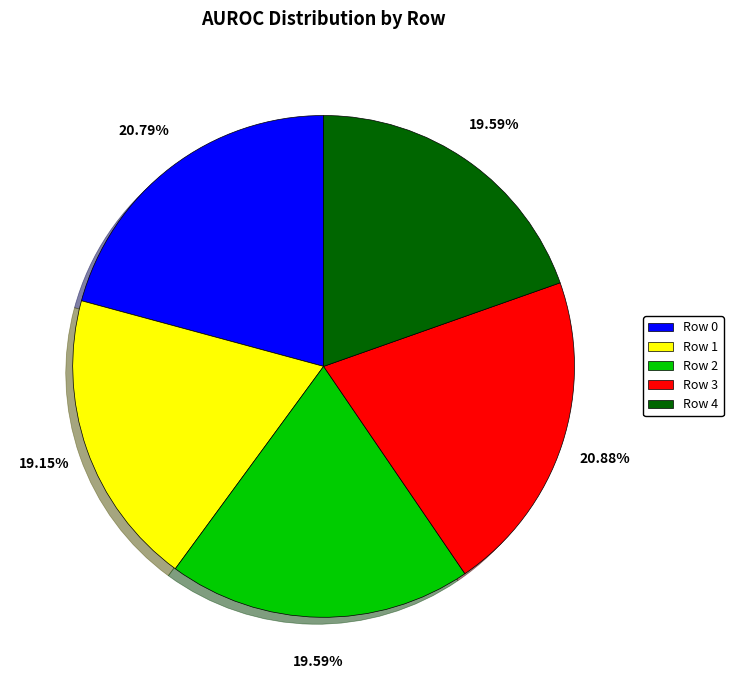

Do Row 0 and Row 2 together represent more than half of the pie?

No